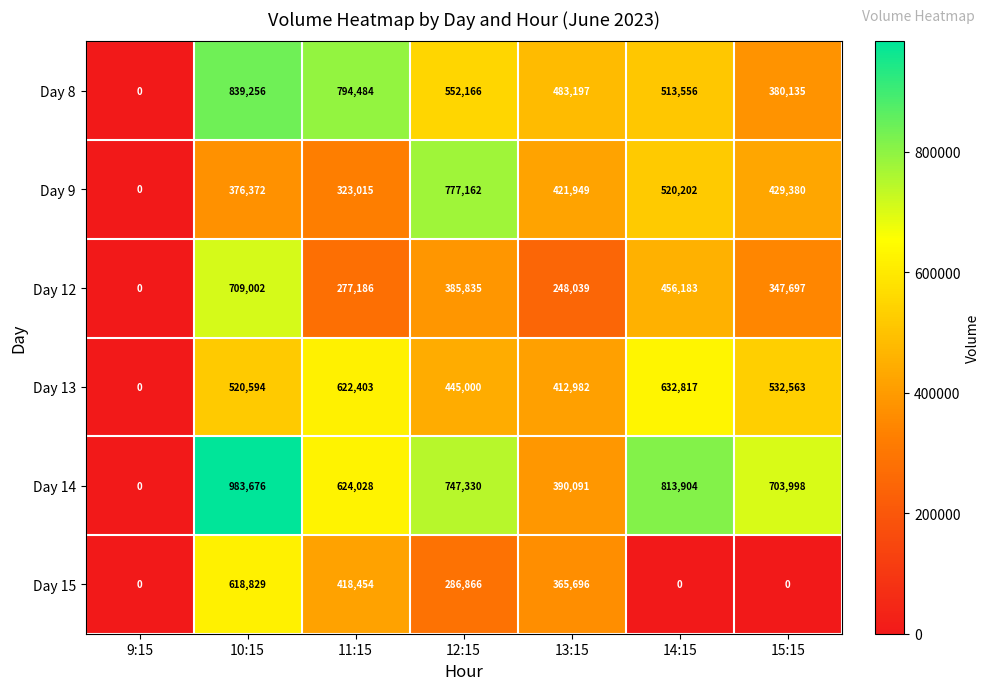

Which series has the largest total across all categories?

Day 14